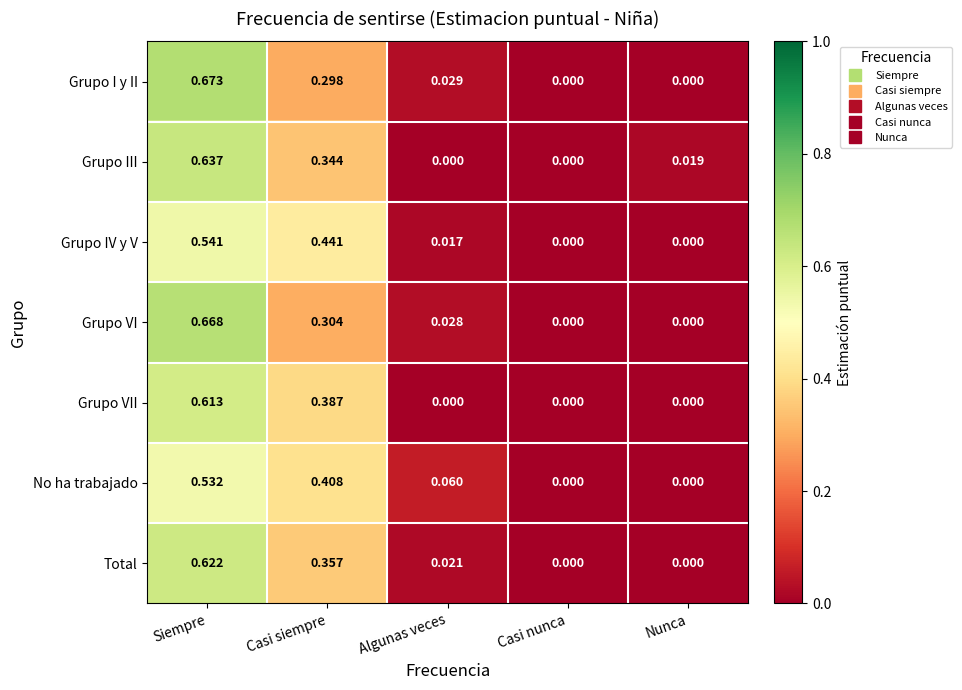

Which series changed the most between Algunas veces and Nunca?

No ha trabajado